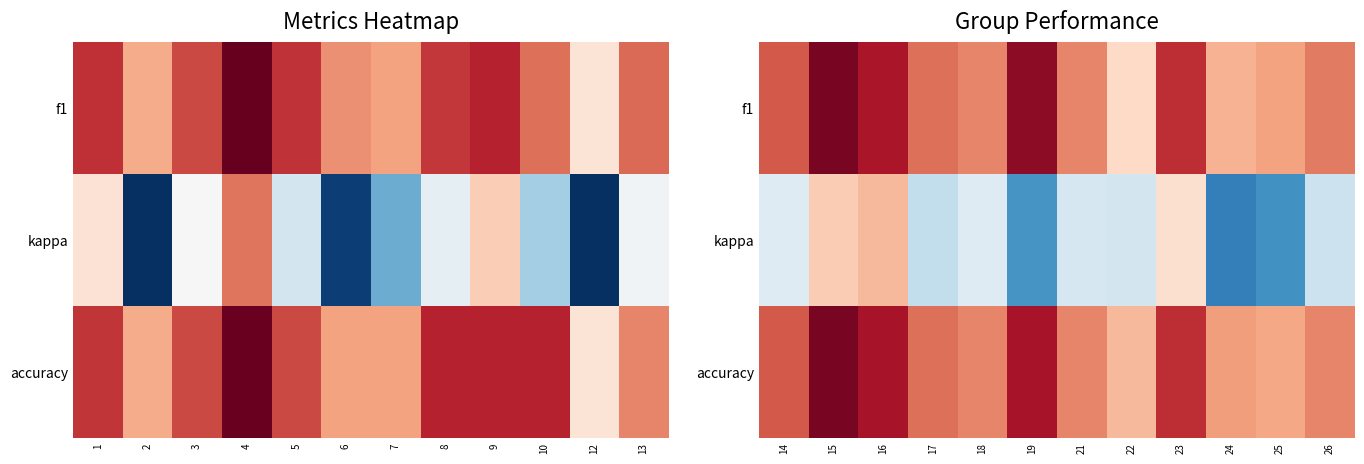

How many series are shown in this chart?

3